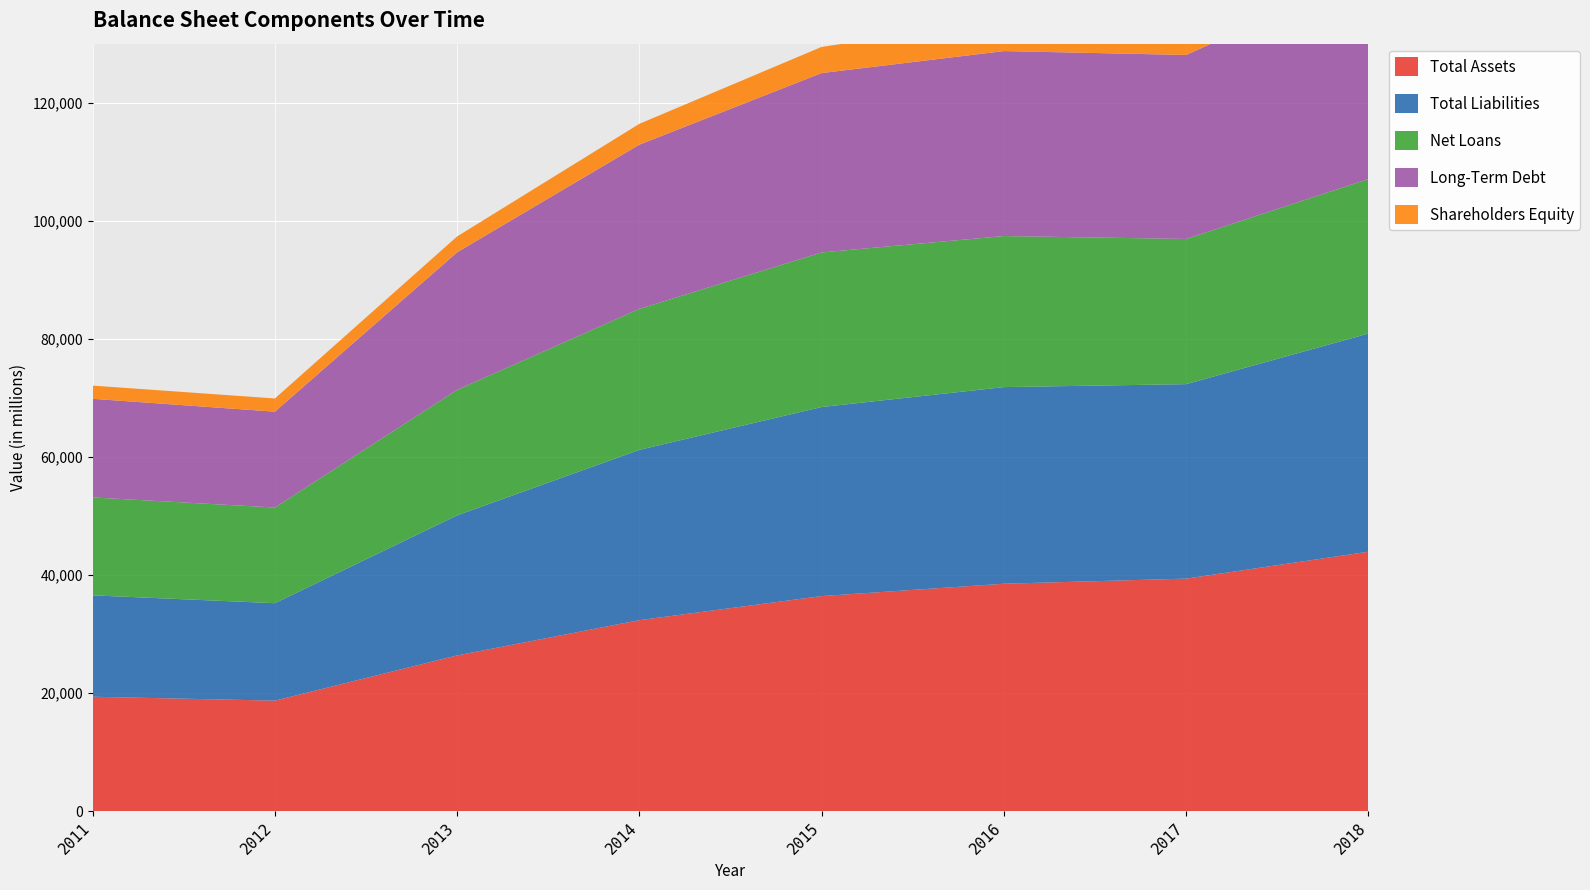

Reading left to right, what are all the values shown in this chart?

Total Assets: 19404	18742	26402	32369	36449	38539	39403	43960
Total Liabilities: 17168	16502	23715	28843	32016	33300	32937	36941
Net Loans: 16582	16204	21256	23876	26180	25582	24587	26170
Long-Term Debt: 16703	16228	23296	27811	30376	31324	31160	34883
Shareholders Equity: 2237	2239	2687	3526	4433	5239	6466	7018